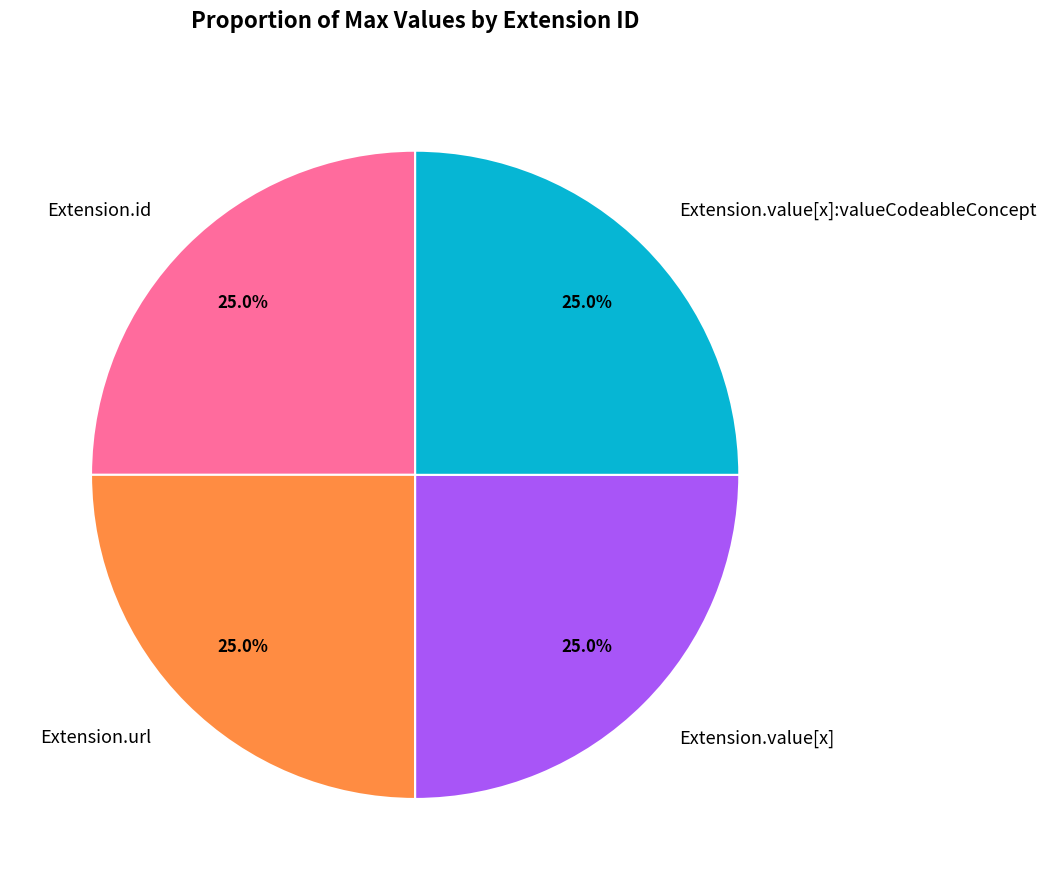

Is there a majority slice in this chart?

No